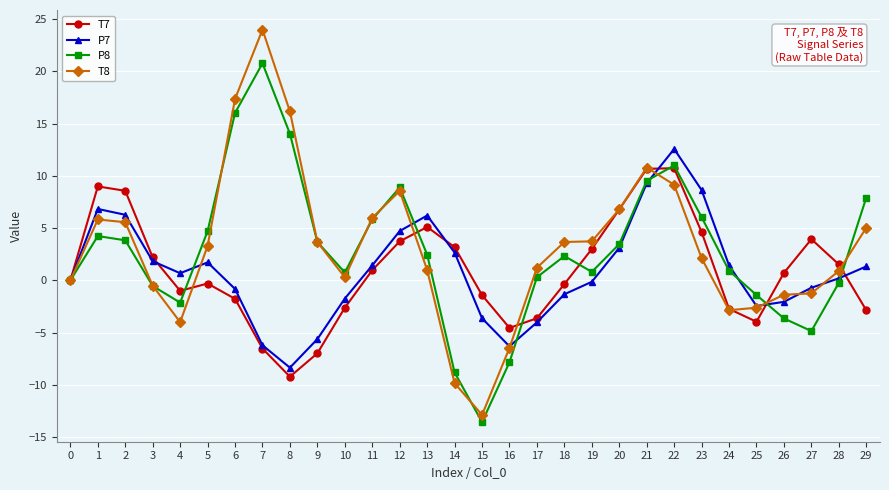

Rank the series by their maximum value, from highest to lowest.

T8, P8, P7, T7